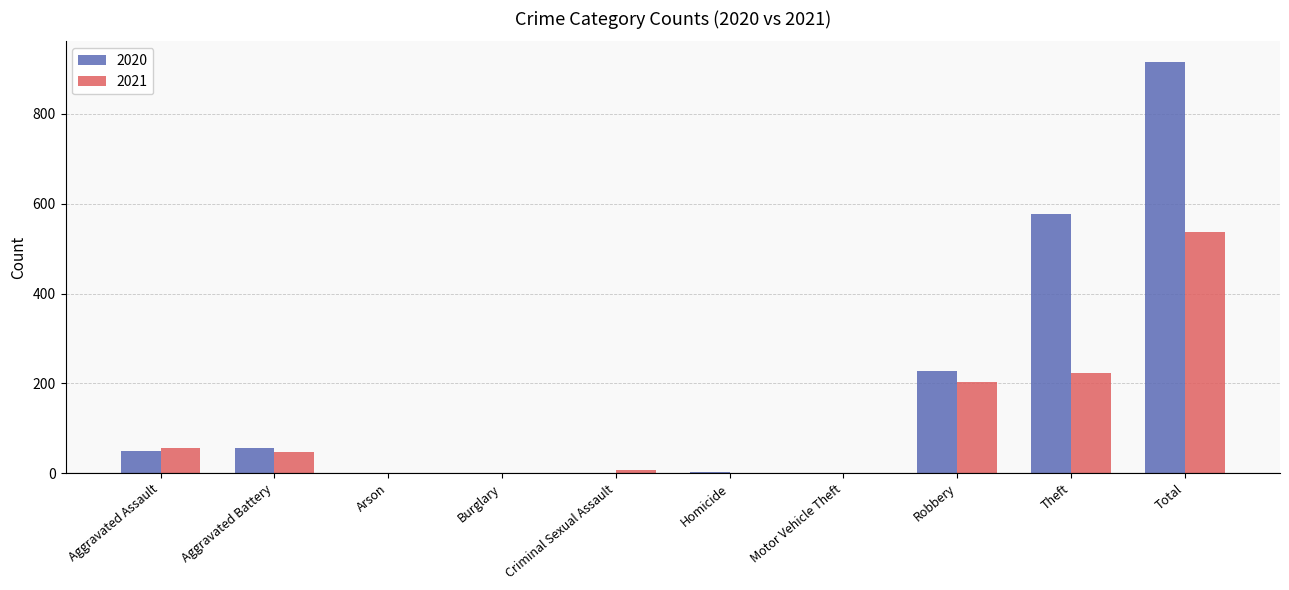

Between Arson and Robbery, which series saw the biggest shift?

2020